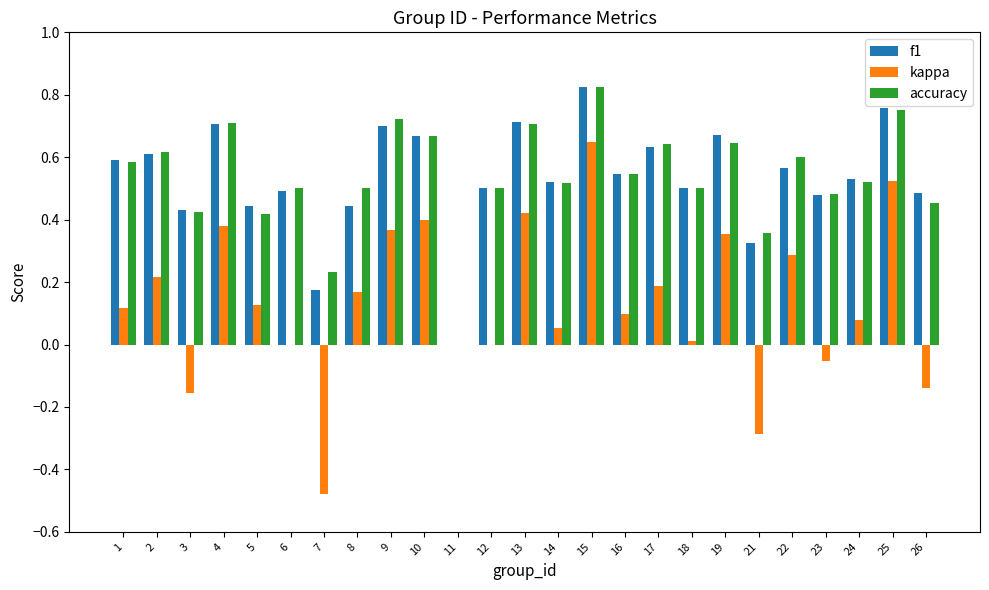

How many data points in f1 are above 0?

24